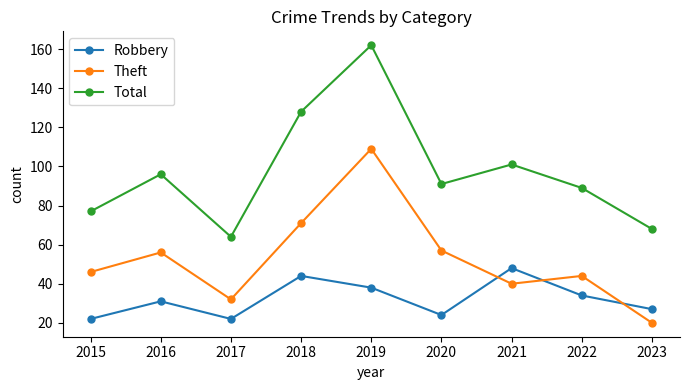

Between 2015 and 2021, which series saw the biggest shift?

Robbery